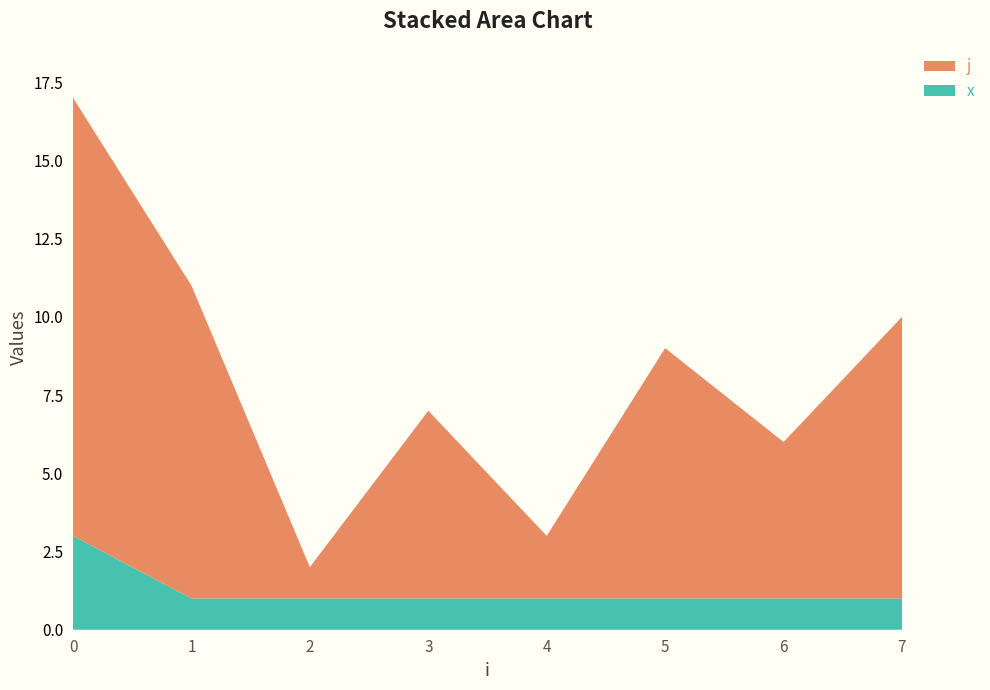

The value of x at 3 is 1. True or false?

True